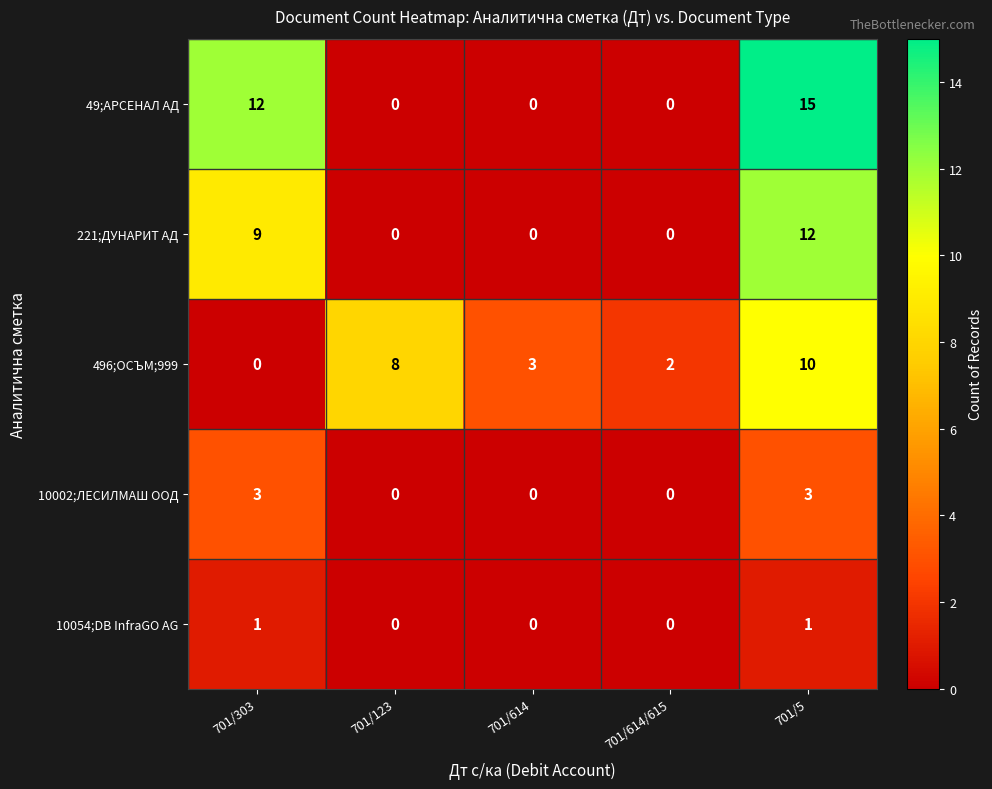

Which series has the largest total across all categories?

49;АРСЕНАЛ АД